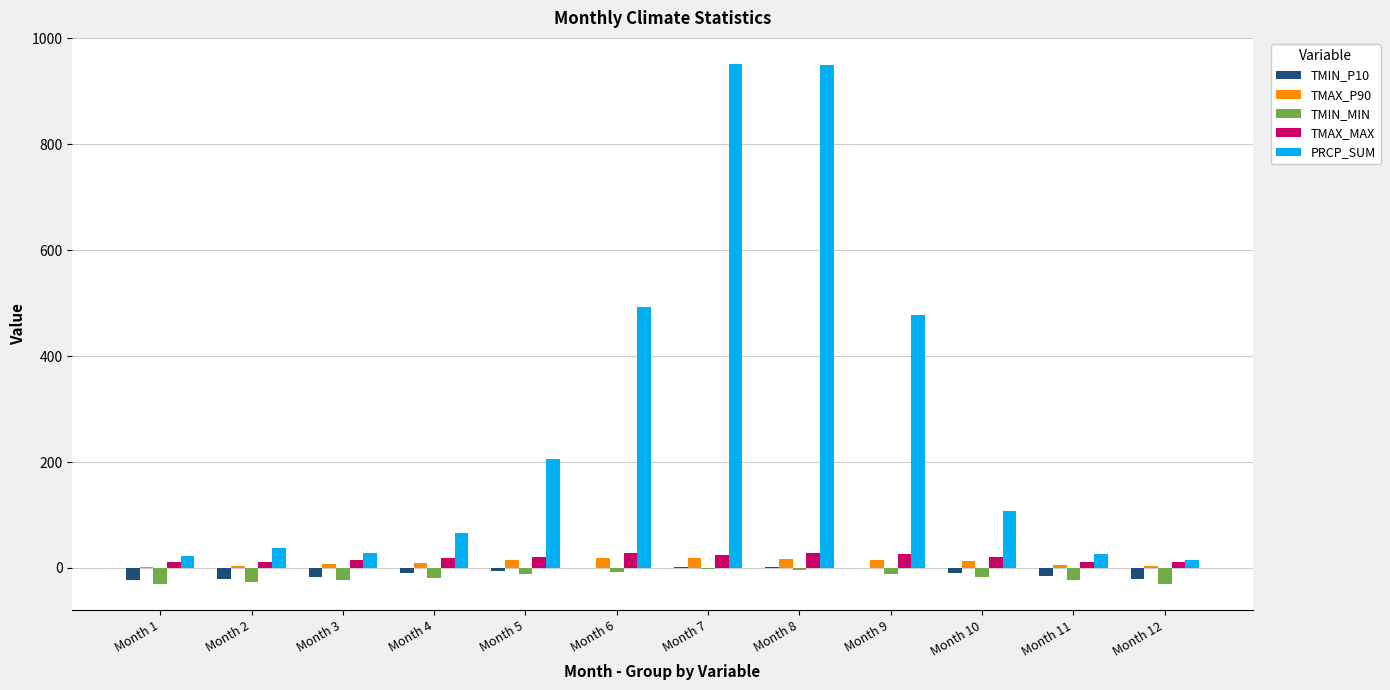

What is the average value of the TMIN_MIN series?

-17.3